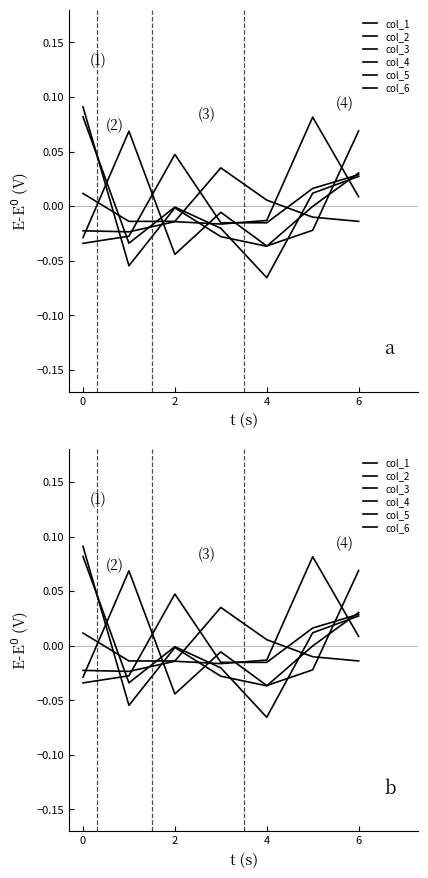

How many intersections are there between col_1 and col_6?

4